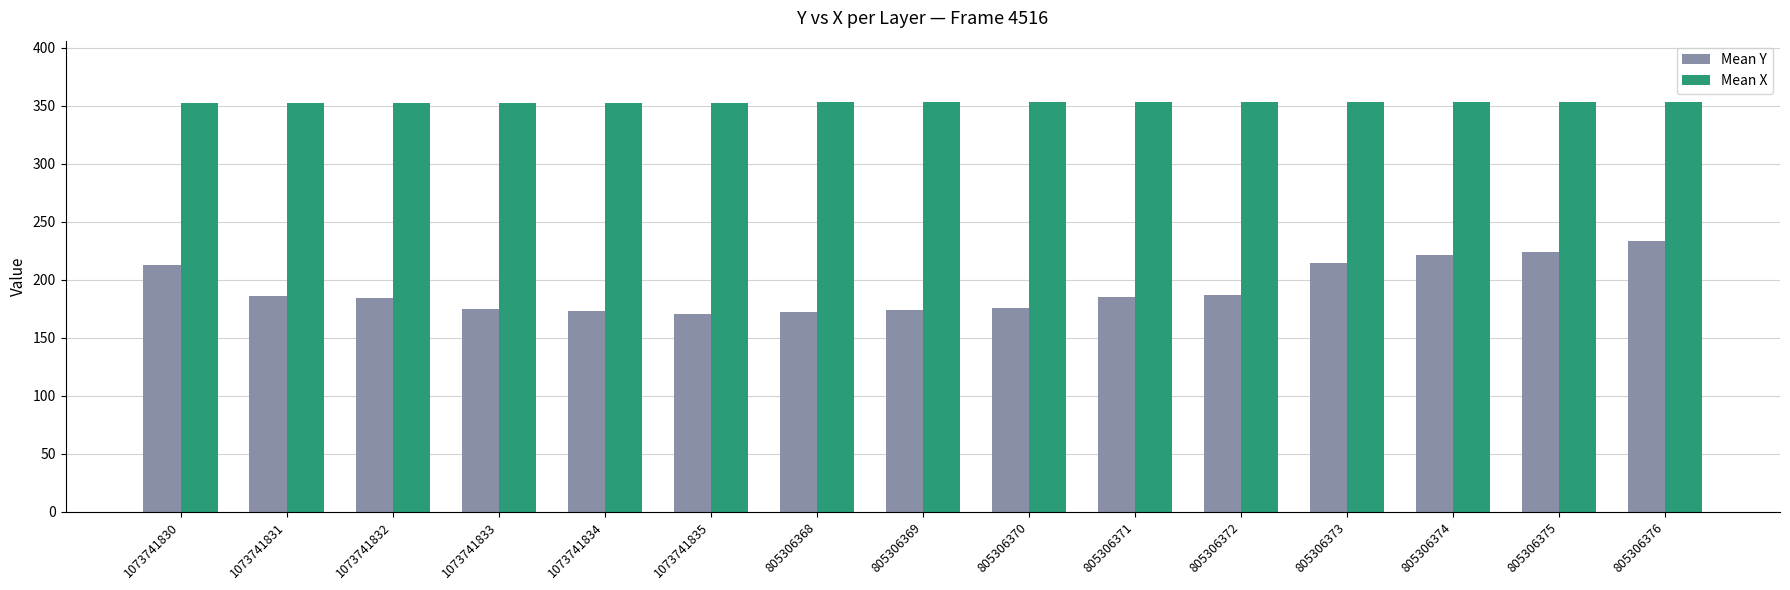

Rank the series by their maximum value, from lowest to highest.

Mean Y, Mean X